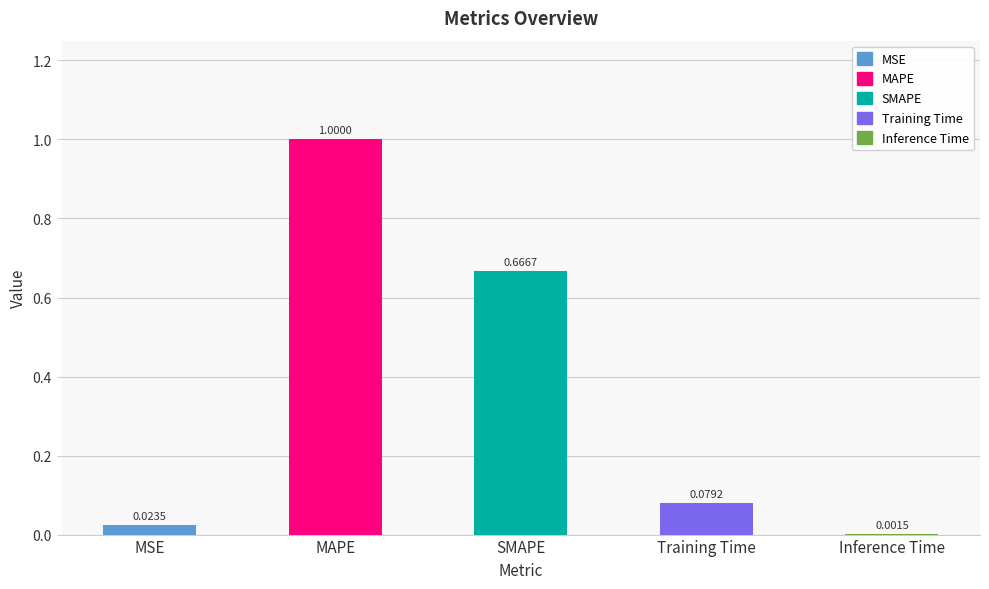

What is the average value?

0.4